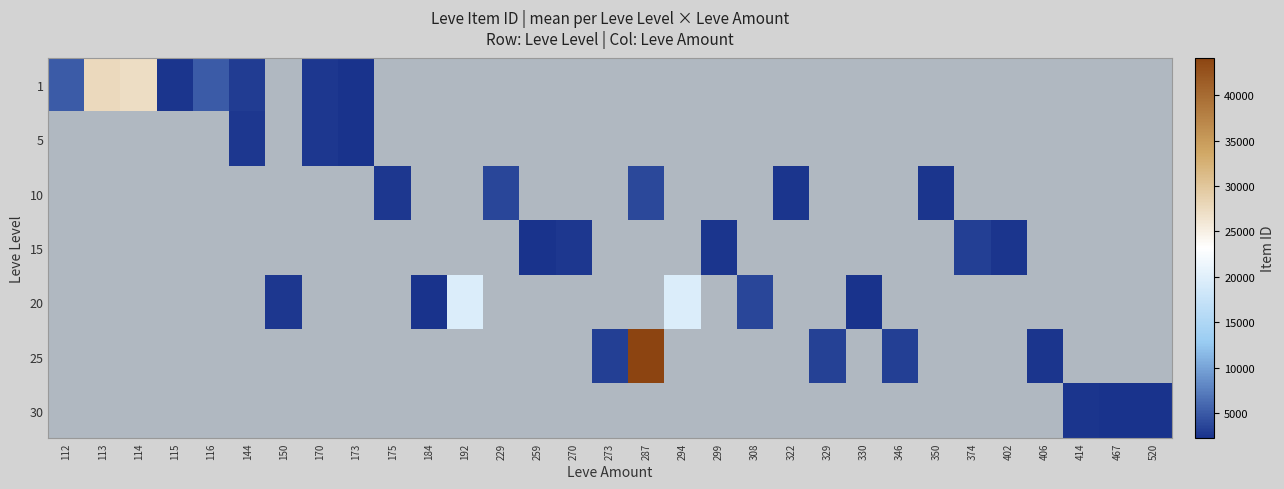

Count the number of categories in the chart.

31